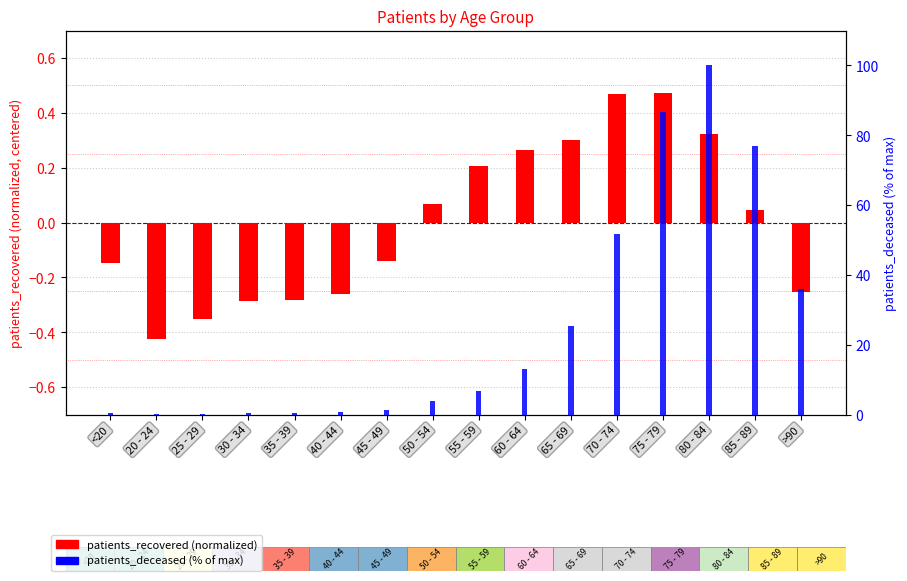

Is it true that patients_recovered equals 0.2 at 80 - 84?

False